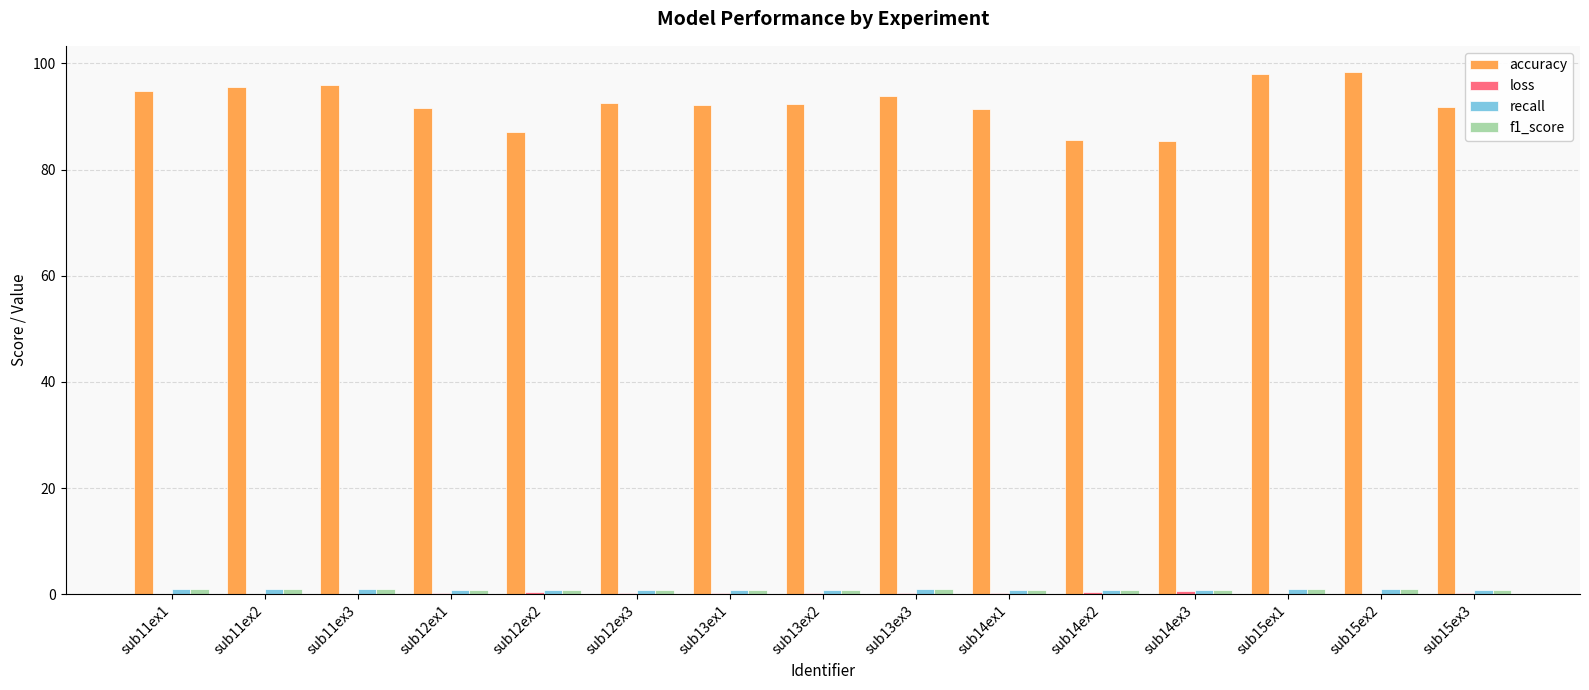

The accuracy series shows 114.8 at sub14ex2. True or false?

False